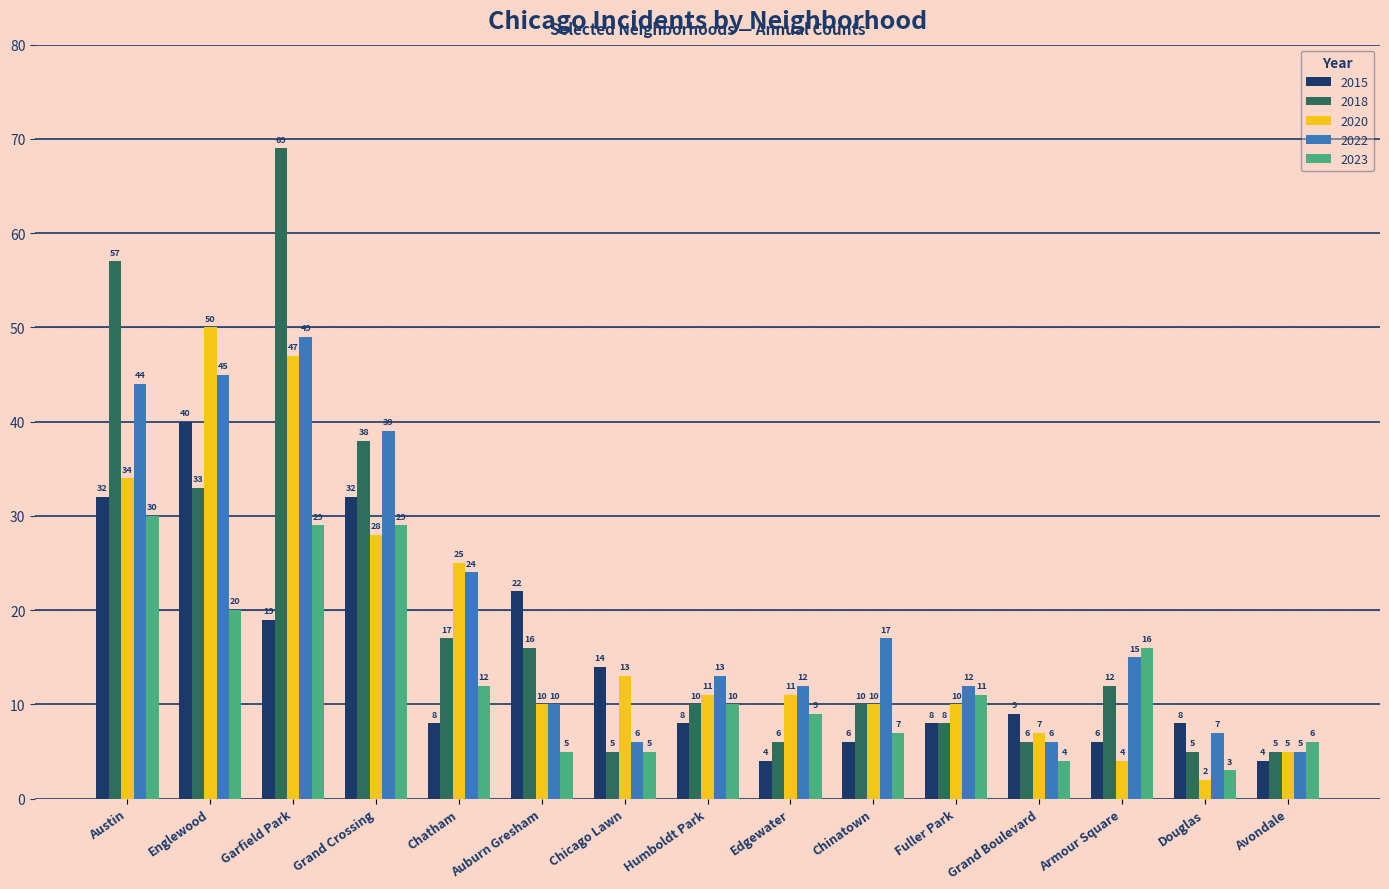

What is the difference between the 2022 values at Chicago Lawn and Avondale?

1